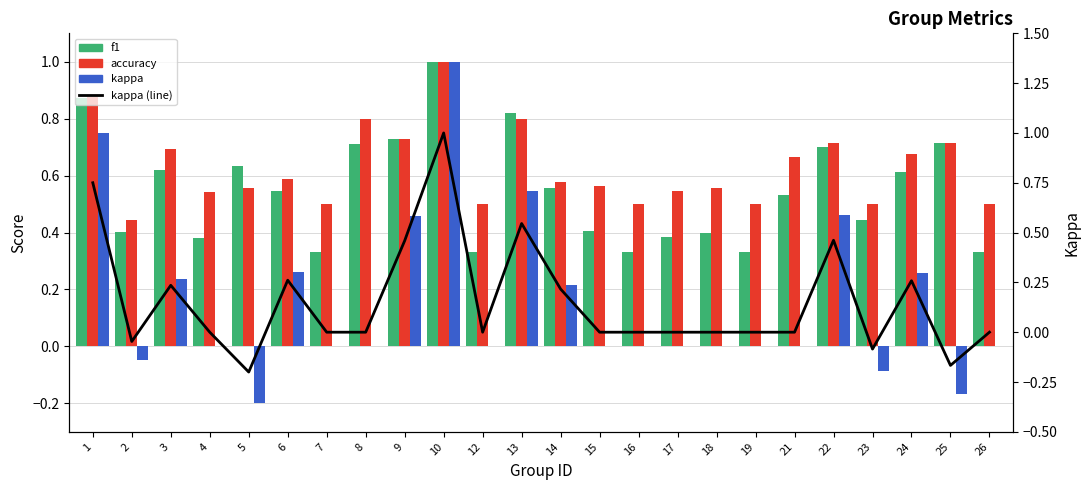

At 21, list the series in order from smallest to largest.

kappa, kappa (line), f1, accuracy